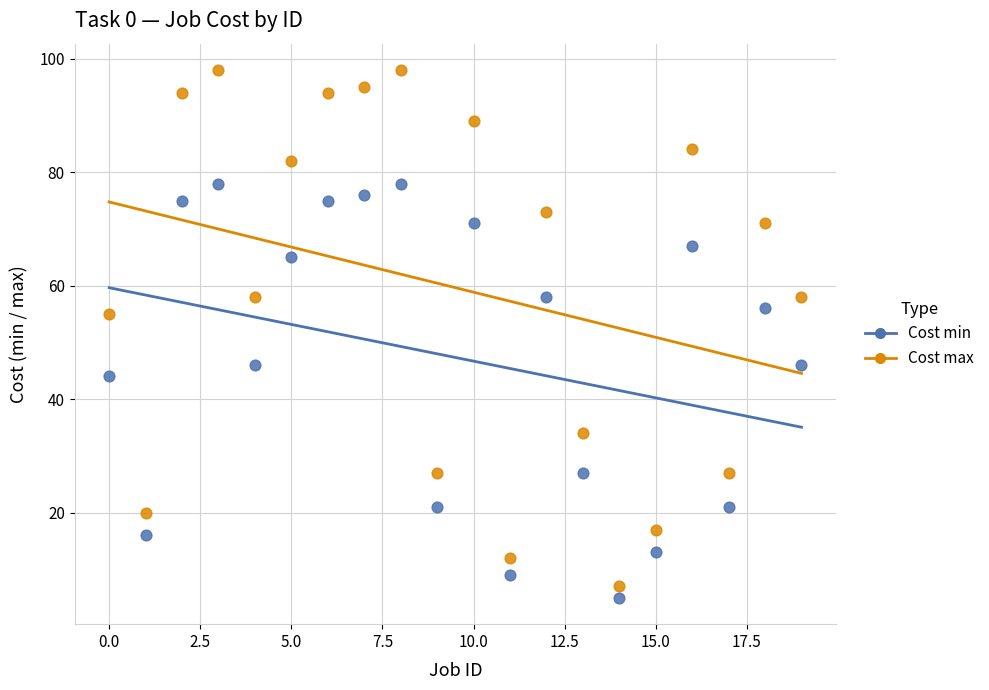

Across all data points, what is the range of Y values (max minus min)?

93